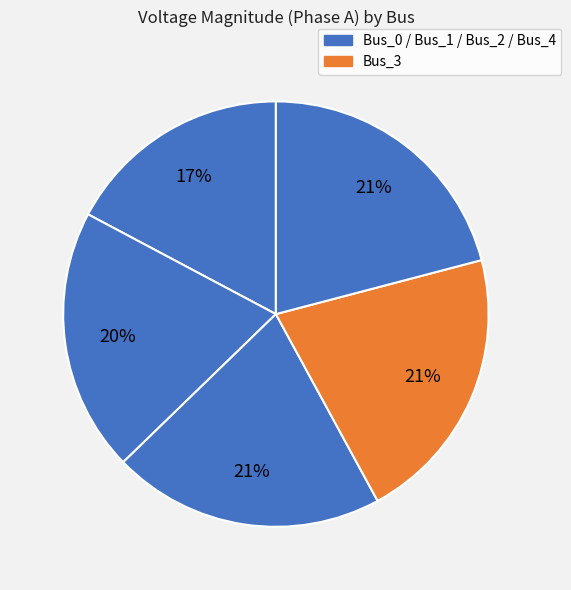

Is there a majority slice in this chart?

No